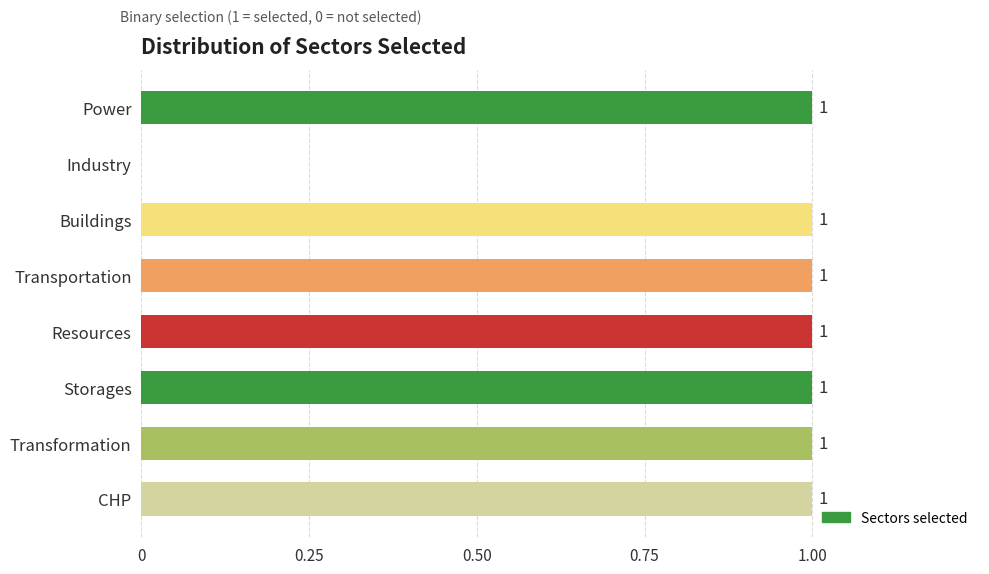

Are the bars horizontal?

Yes